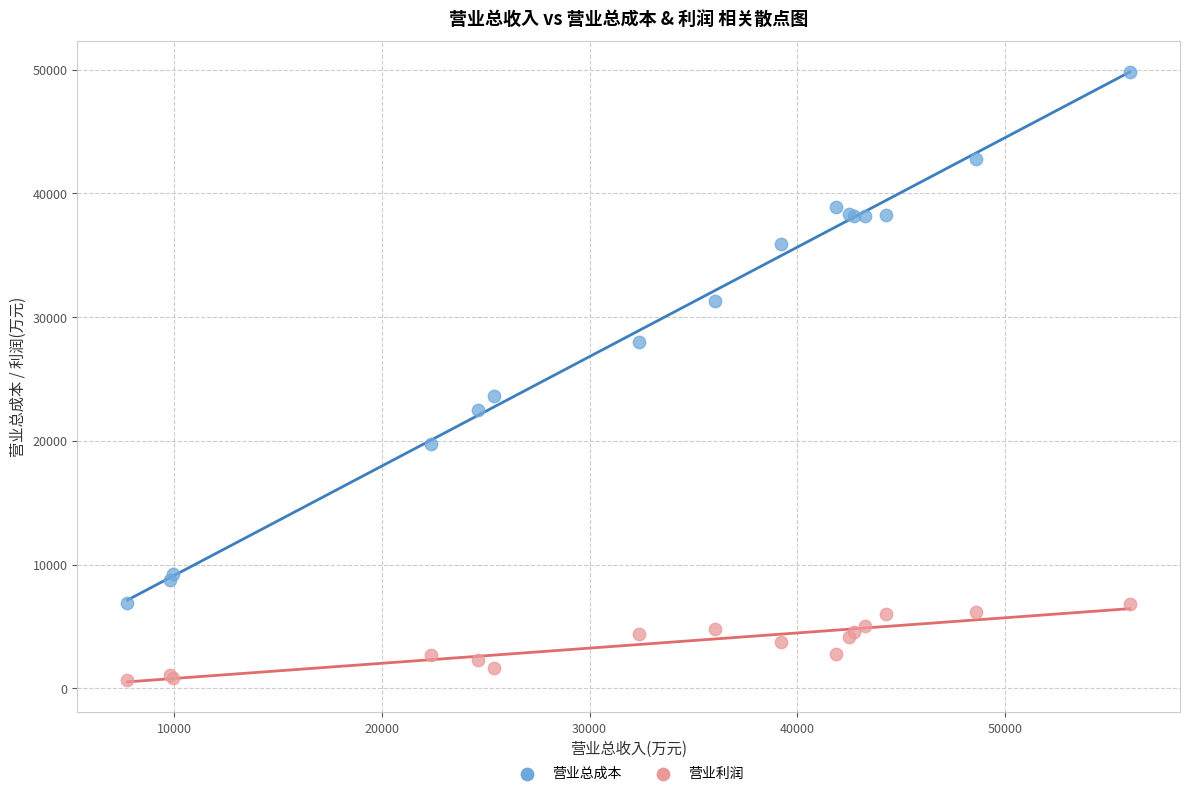

Across all series, what Y value is closest to 25247?

23585